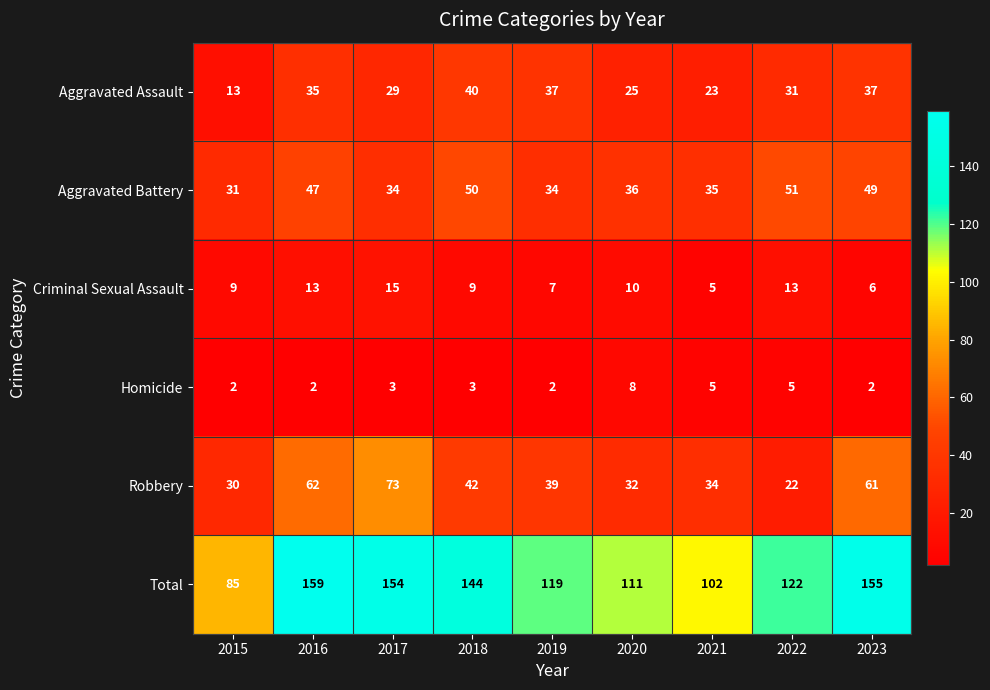

What is the difference between the Total values at 2019 and 2021?

17